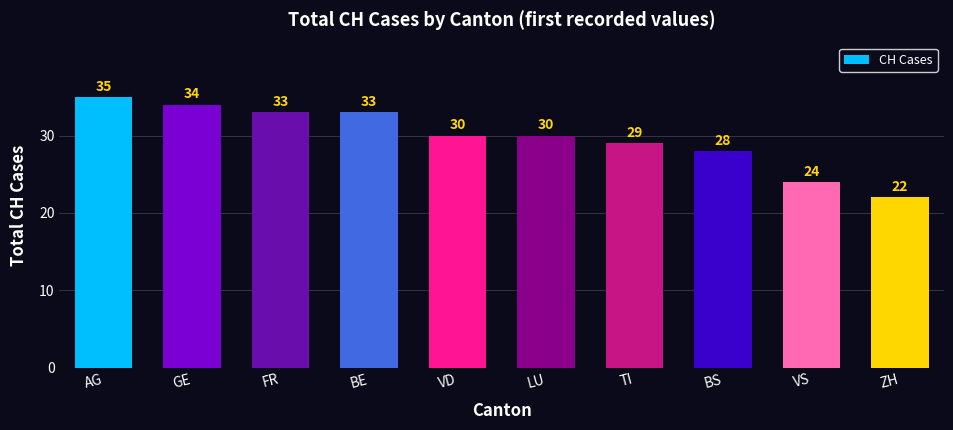

Are the bars horizontal?

No